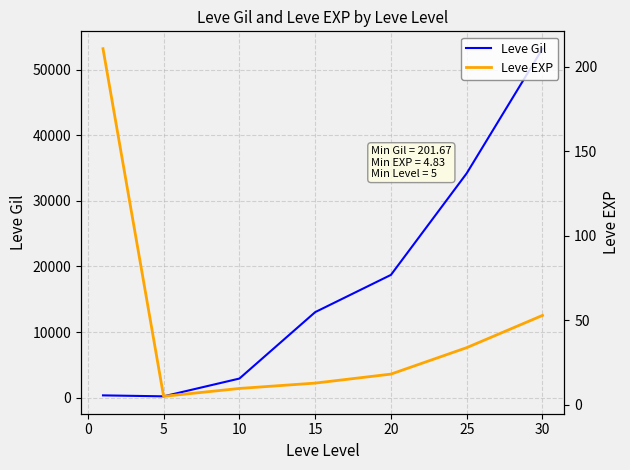

What are all the series names shown in the legend?

Leve Gil, Leve EXP